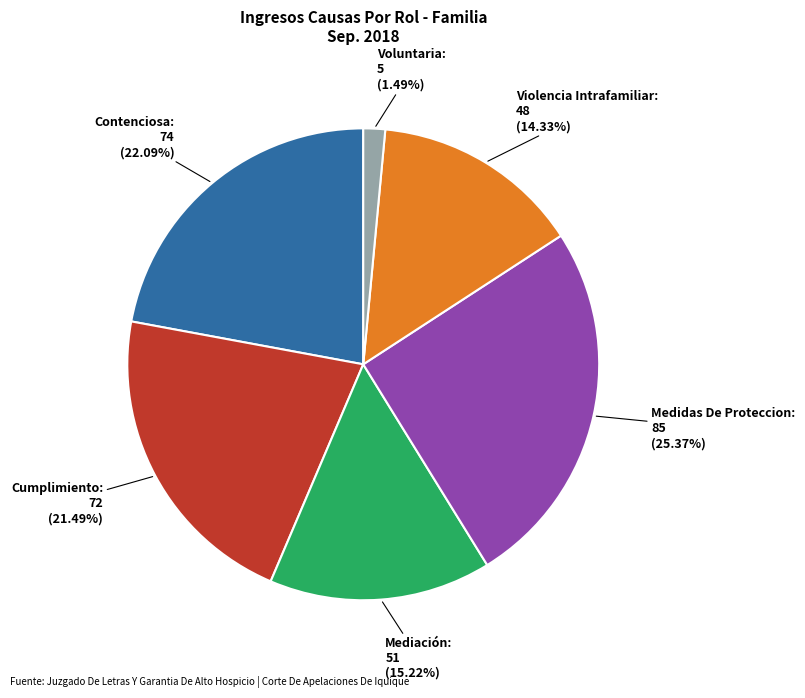

Is there a majority slice in this chart?

No